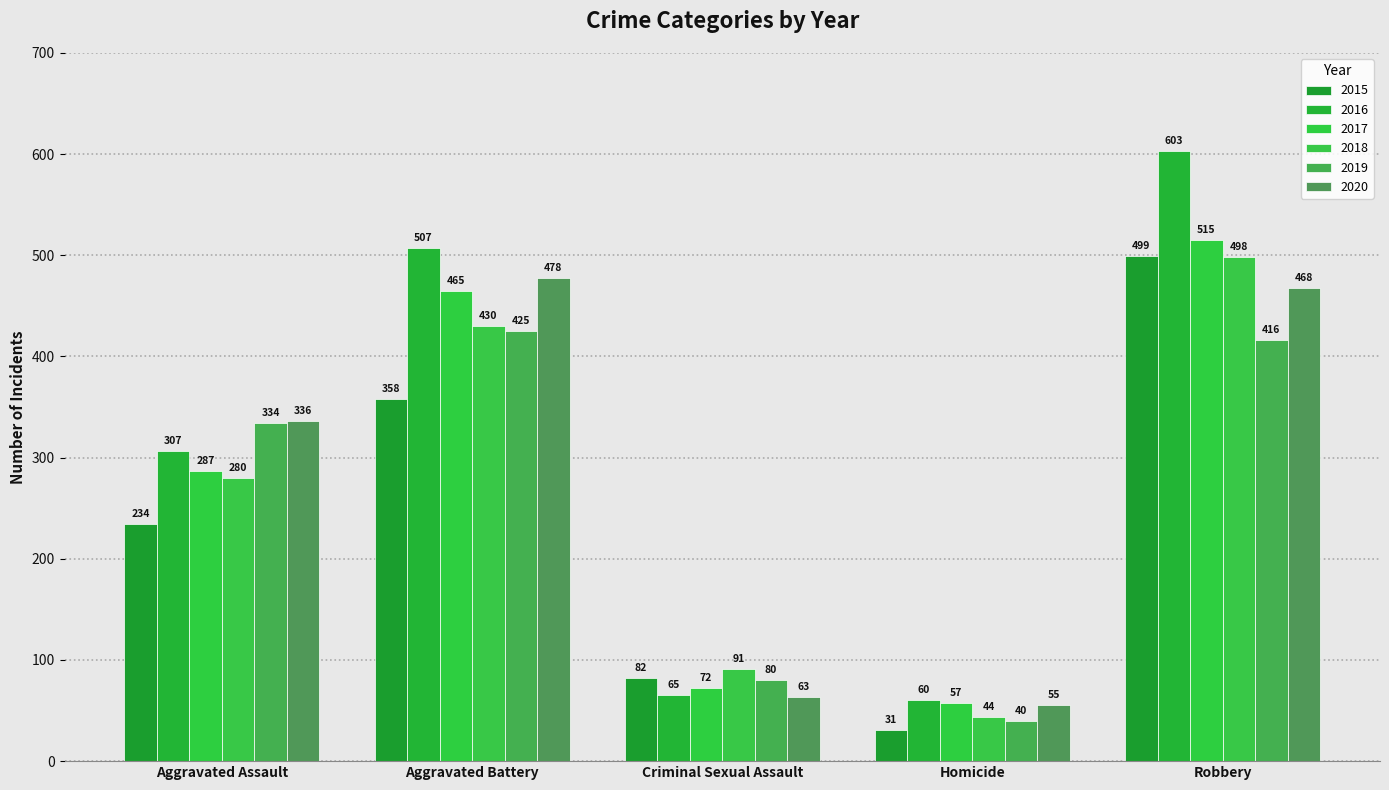

Reading right to left, transcribe all the data shown in this chart.

2015: 499	31	82	358	234
2016: 603	60	65	507	307
2017: 515	57	72	465	287
2018: 498	44	91	430	280
2019: 416	40	80	425	334
2020: 468	55	63	478	336